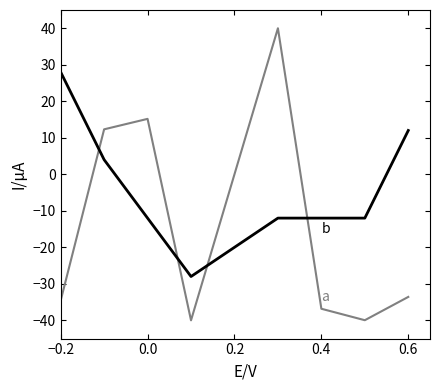

What is the greatest value displayed?

40.0